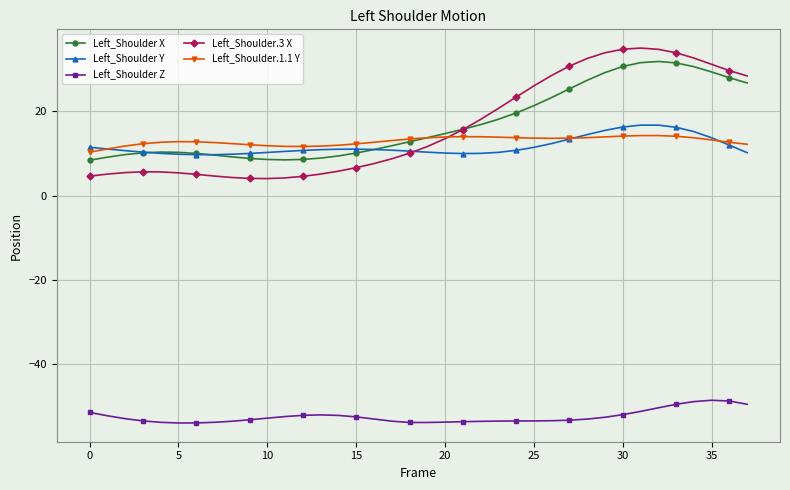

What is the value of the Left_Shoulder Z point at the 9th from the left?

-53.6